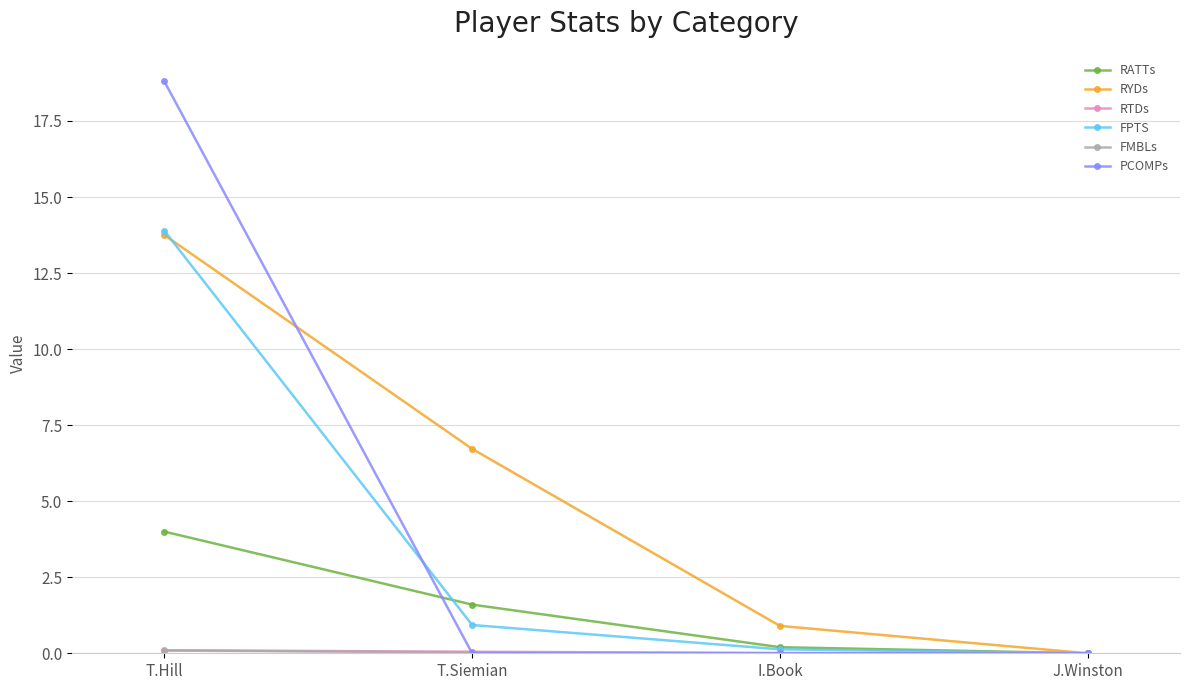

What is the label of the 1st point from the left?

T.Hill